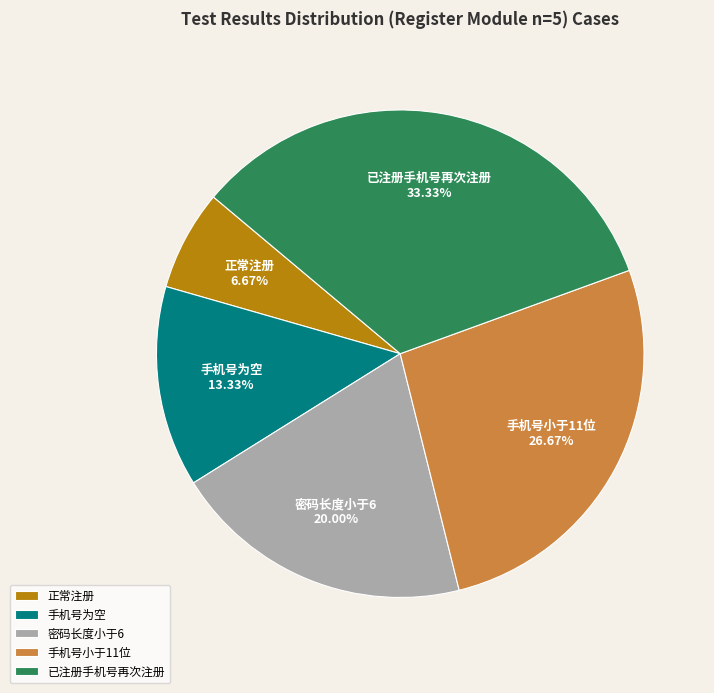

What is the ratio of the value at 密码长度小于6 to the value at 正常注册?

3.0